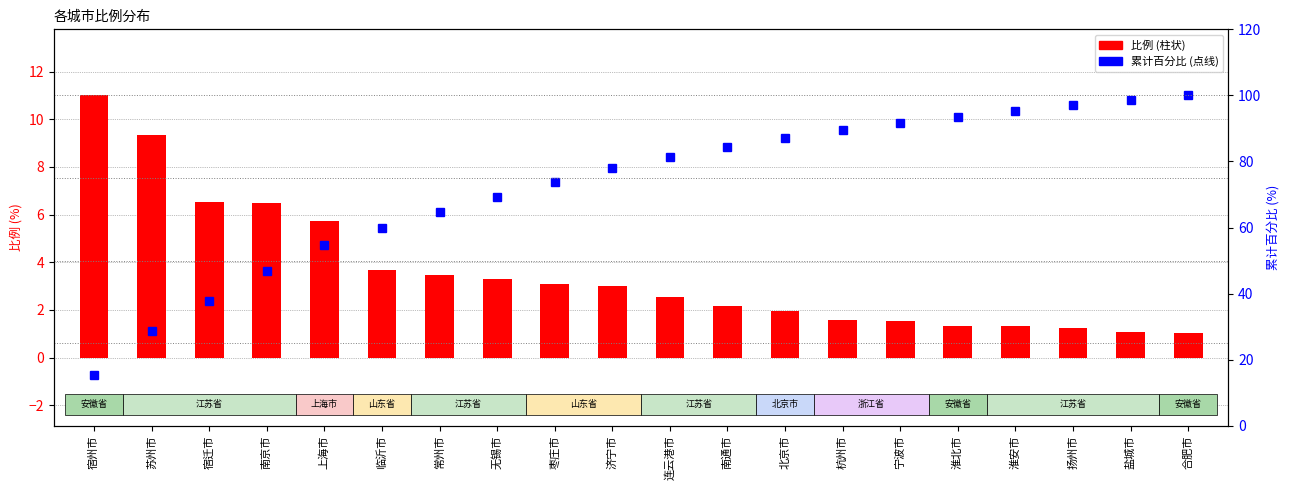

Which category has the highest value in the 比例 series?

宿州市